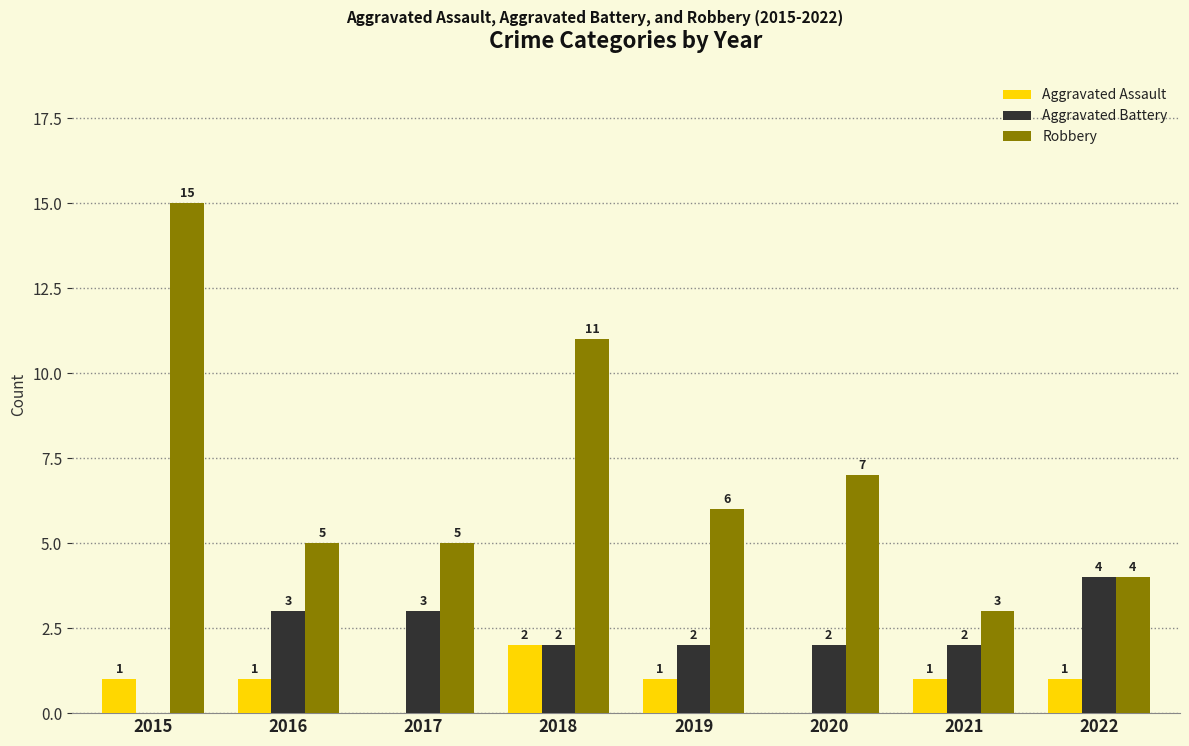

Is it true that Aggravated Battery equals 4 at 2017?

False